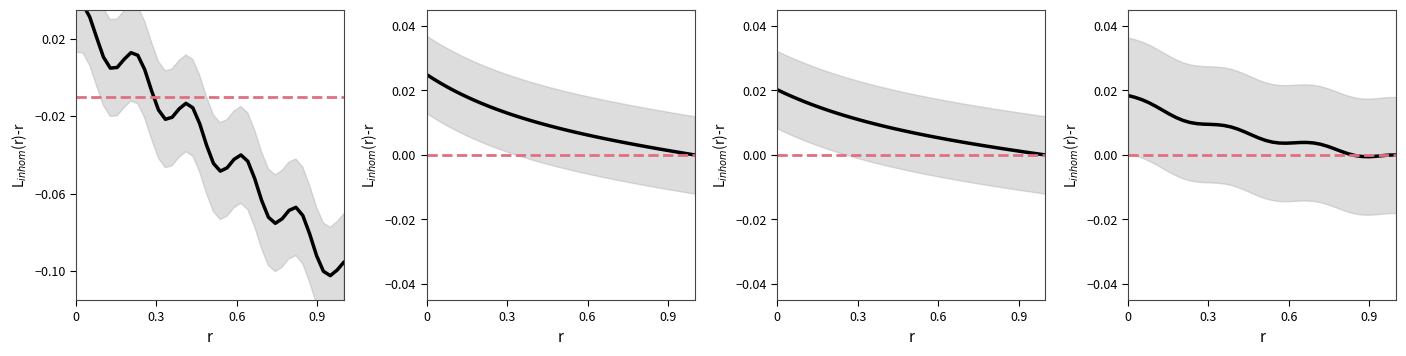

After their last crossing, which series has the higher values: main or labels_x?

main